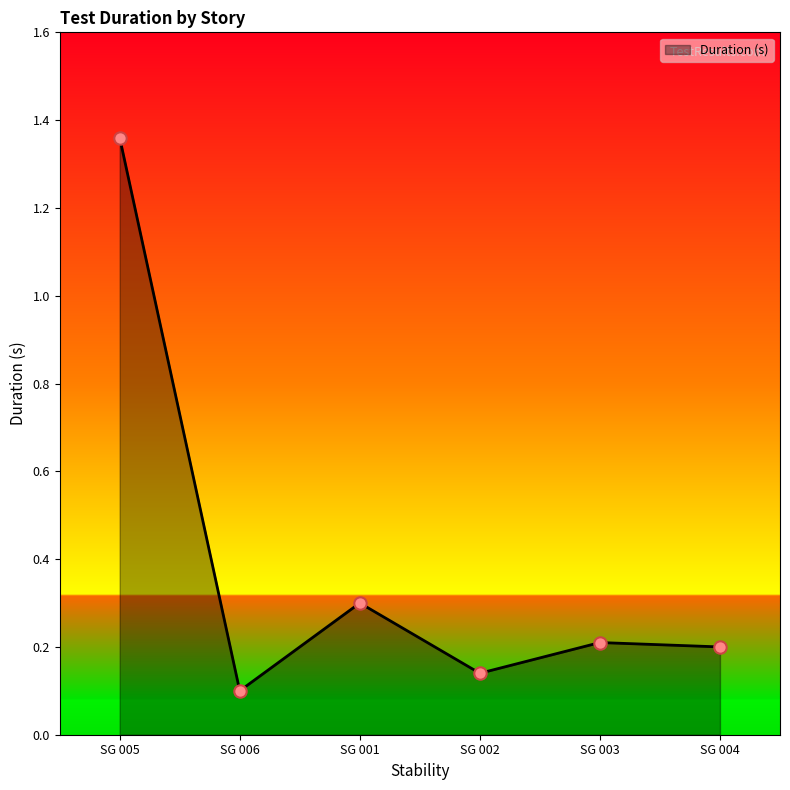

What is the change in value from SG 005 to SG 001?

-1.1